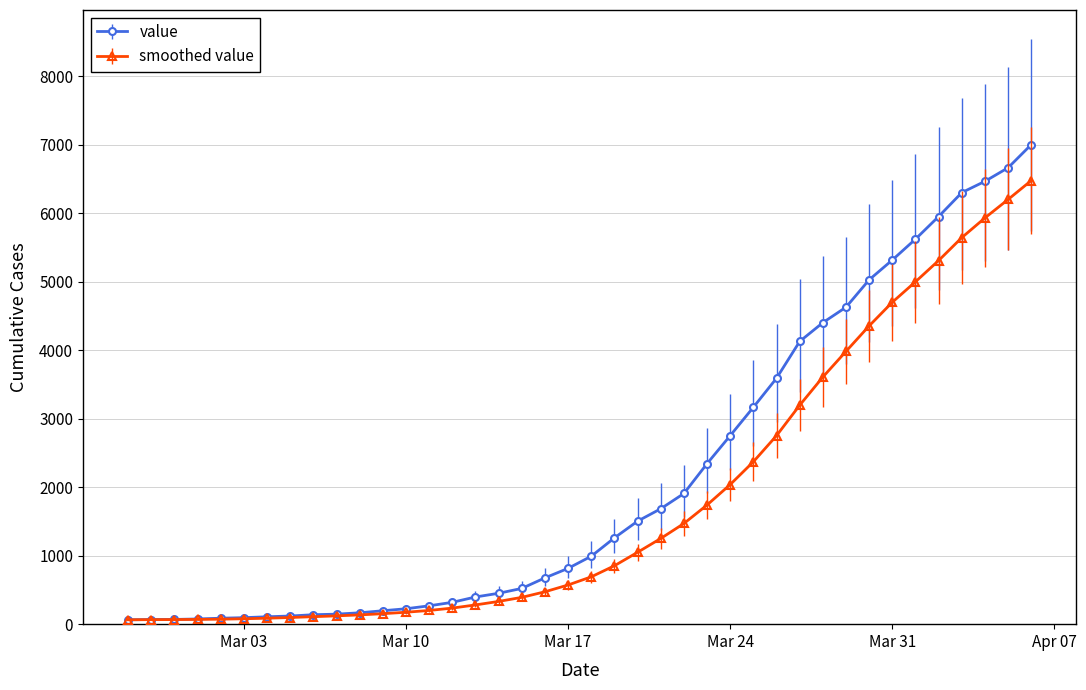

What is the highest value of the smoothed value series?

6477.0